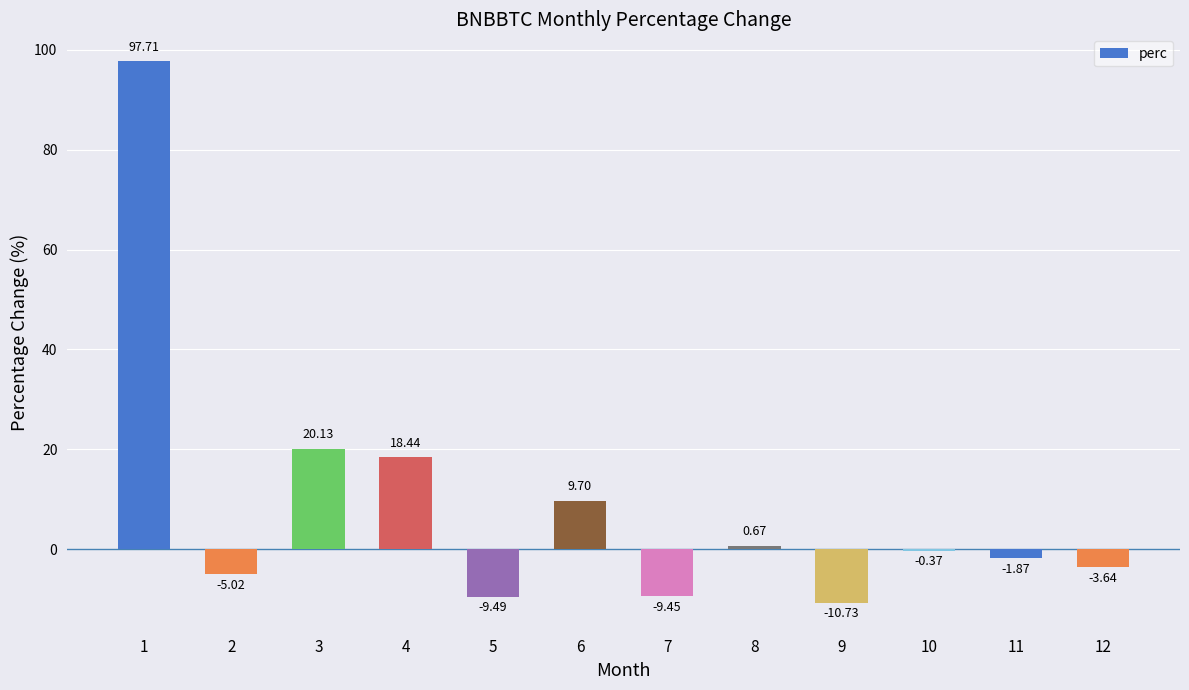

List the labels in order of value, smallest first.

9, 5, 7, 2, 12, 11, 10, 8, 6, 4, 3, 1